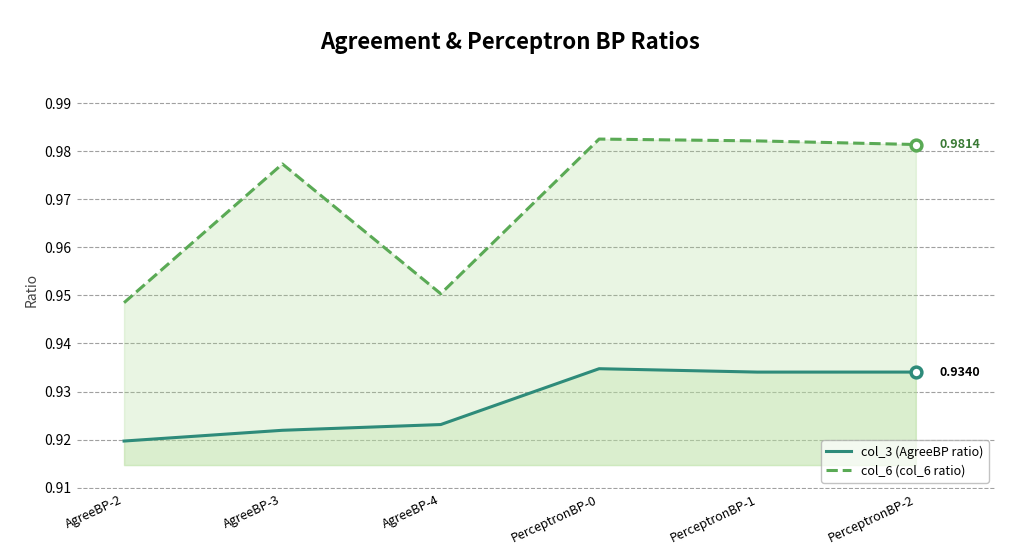

At how many categories does at least one series exceed 0?

6